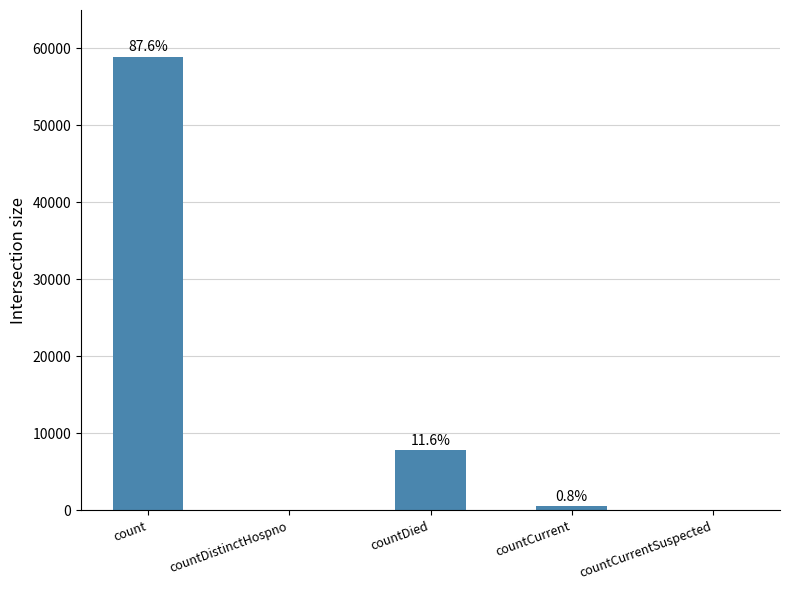

Reading left to right, extract all data points from this chart.

58944	0	7826	547	0